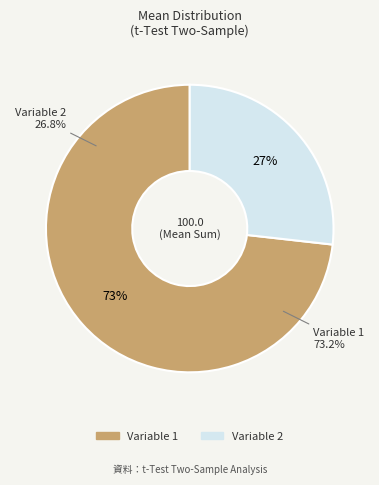

Do Variable 1 and Variable 2 together represent more than half of the pie?

Yes